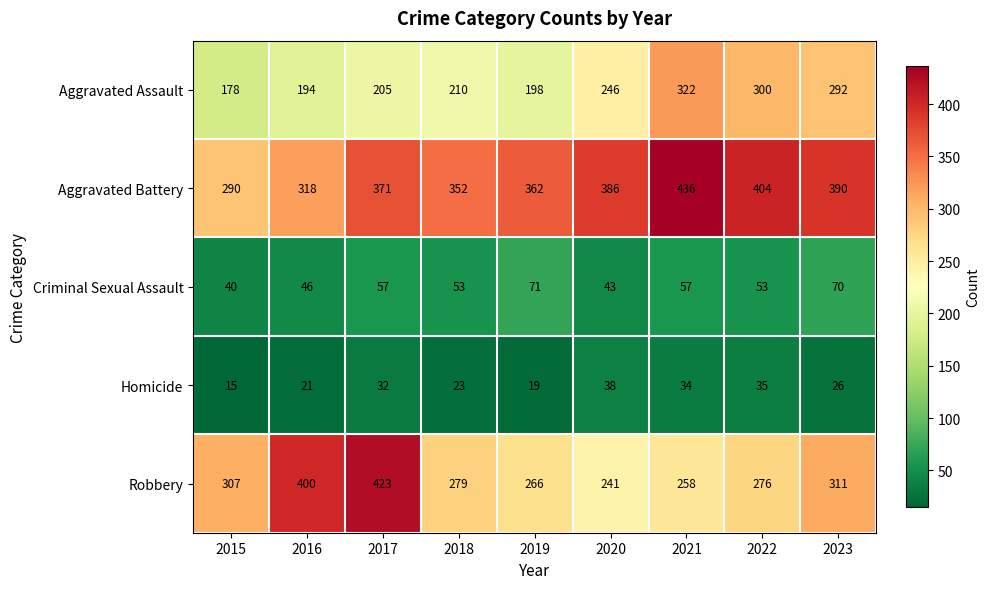

At 2018, list the series in order from smallest to largest.

Homicide, Criminal Sexual Assault, Aggravated Assault, Robbery, Aggravated Battery